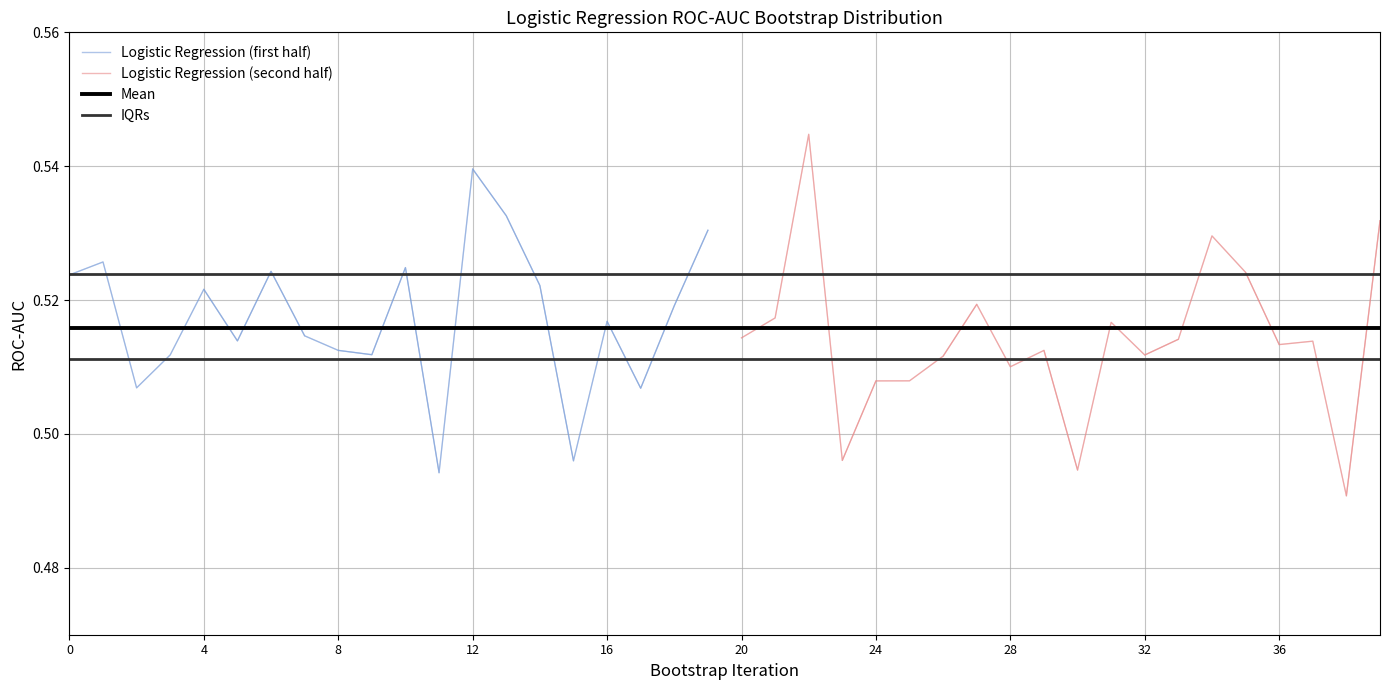

True or false: there are more than 1 points higher than both neighbors.

True